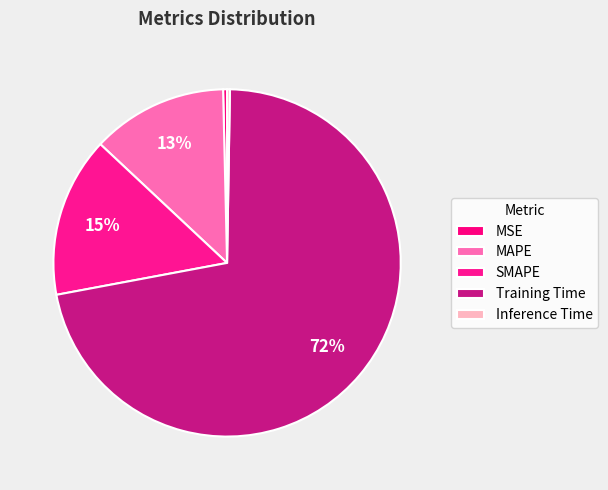

Is it true that Training Time is 78% of the pie?

False